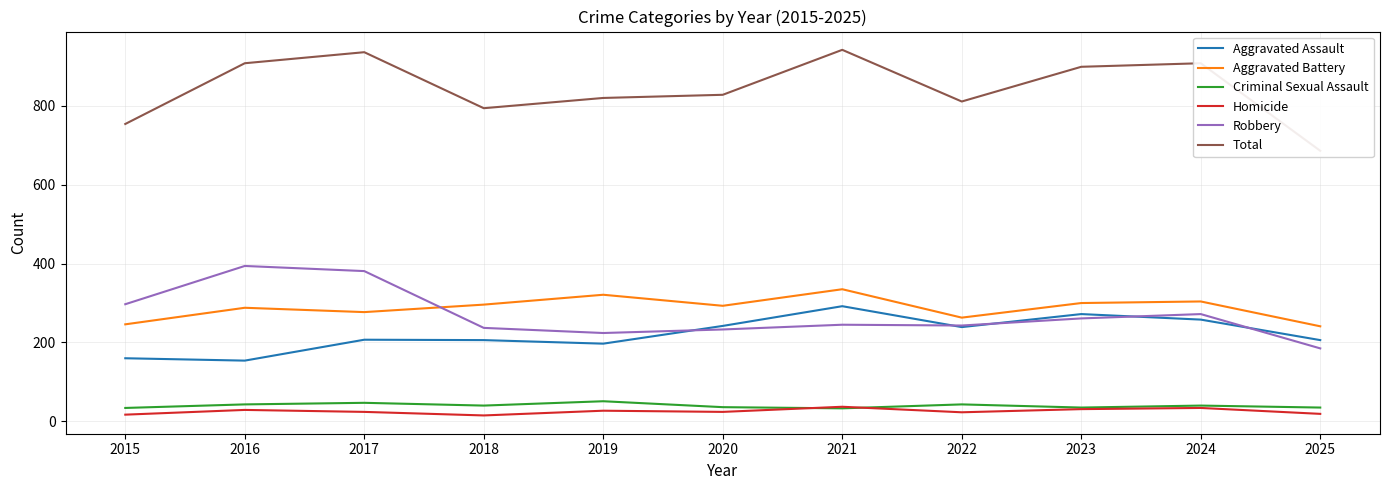

Is the value of Total at 2015 greater than the value of Robbery at 2018?

Yes